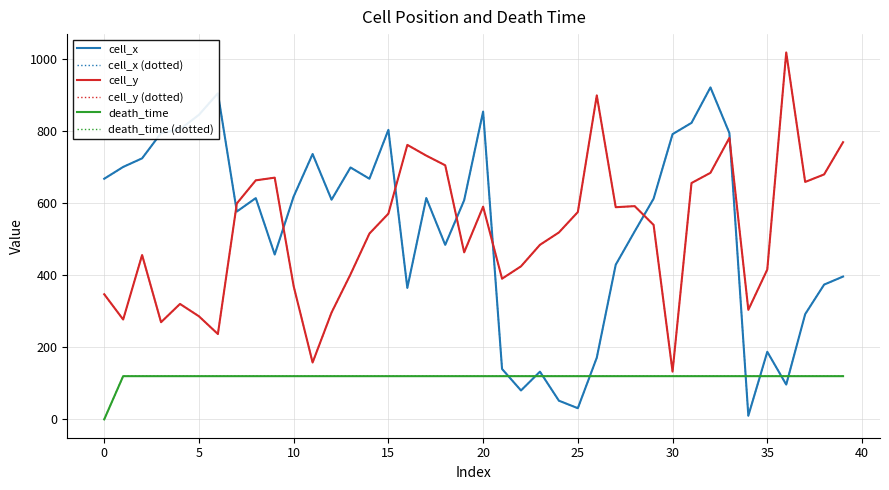

Does the chart have visible grid lines?

Yes